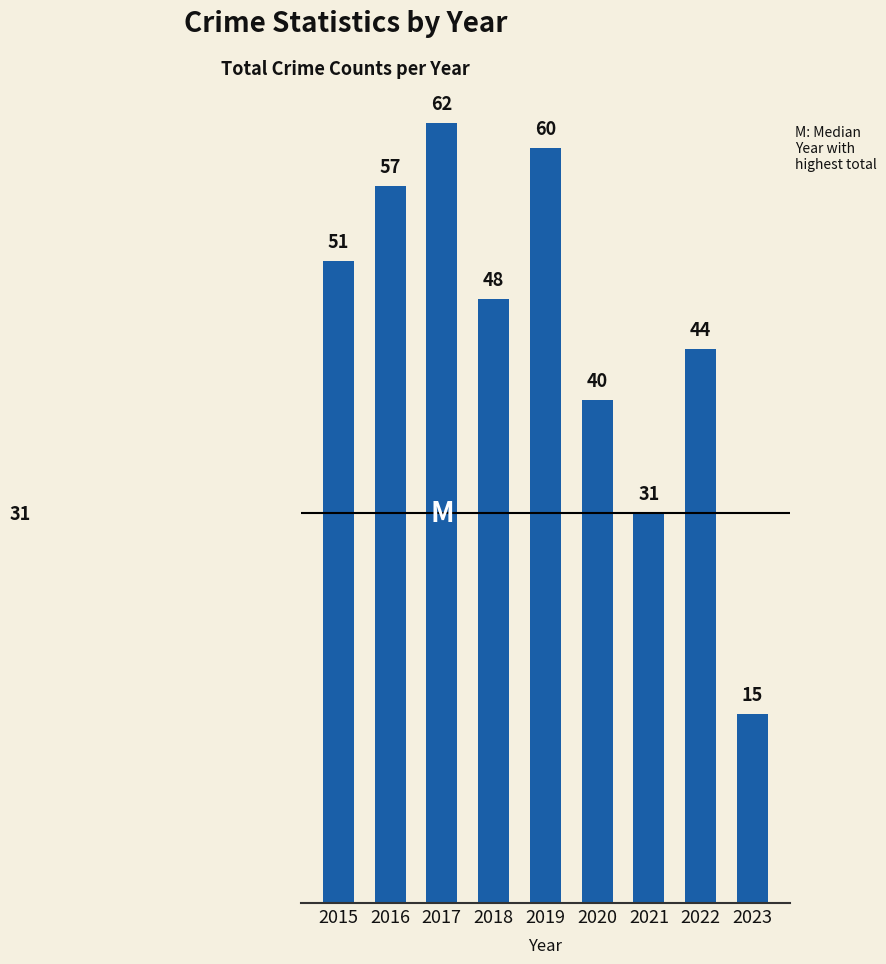

Rank the categories by value from lowest to highest.

2023, 2021, 2020, 2022, 2018, 2015, 2016, 2019, 2017